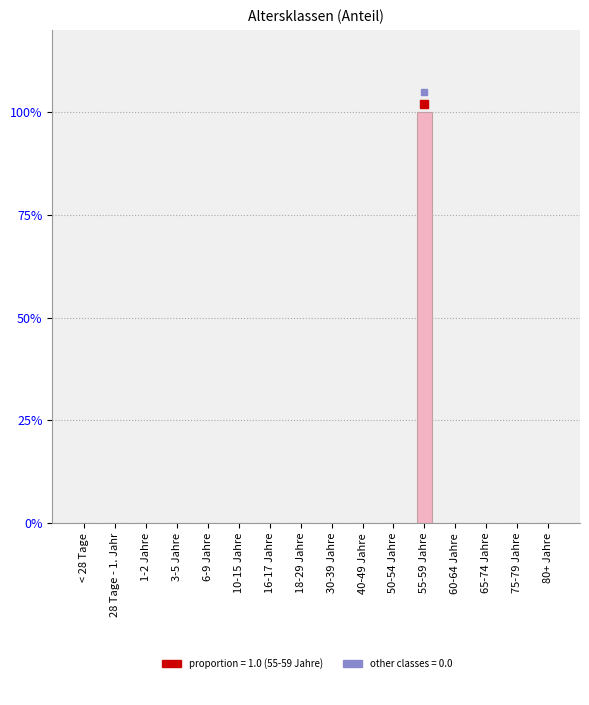

Rank the categories by value from highest to lowest.

55-59 Jahre, < 28 Tage, 28 Tage - 1. Jahr, 1-2 Jahre, 3-5 Jahre, 6-9 Jahre, 10-15 Jahre, 16-17 Jahre, 18-29 Jahre, 30-39 Jahre, 40-49 Jahre, 50-54 Jahre, 60-64 Jahre, 65-74 Jahre, 75-79 Jahre, 80+ Jahre